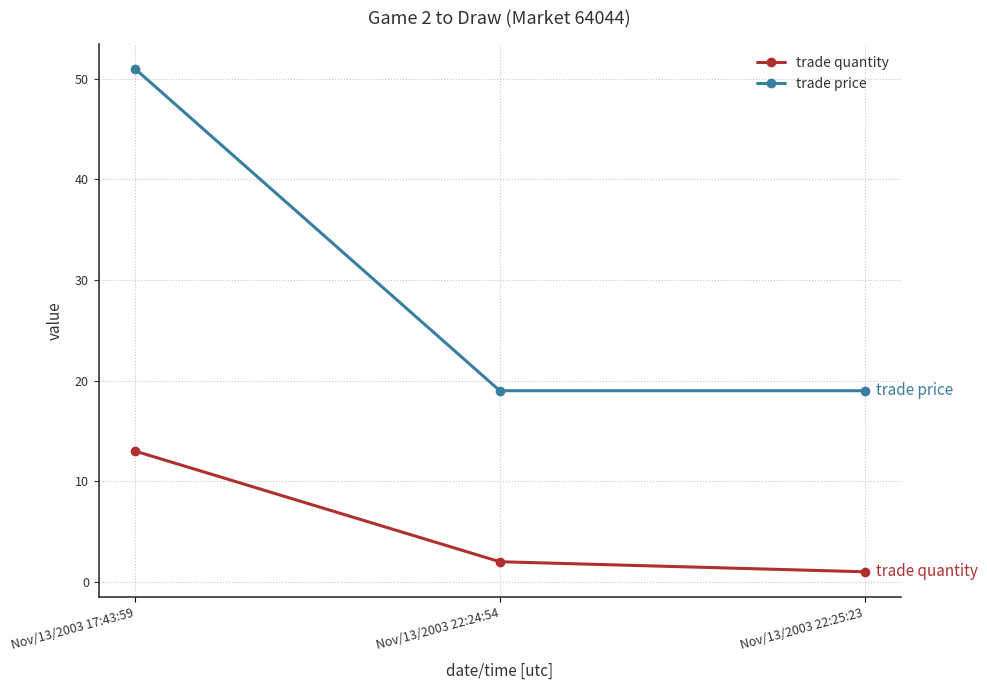

What is the highest value of the trade quantity series?

13